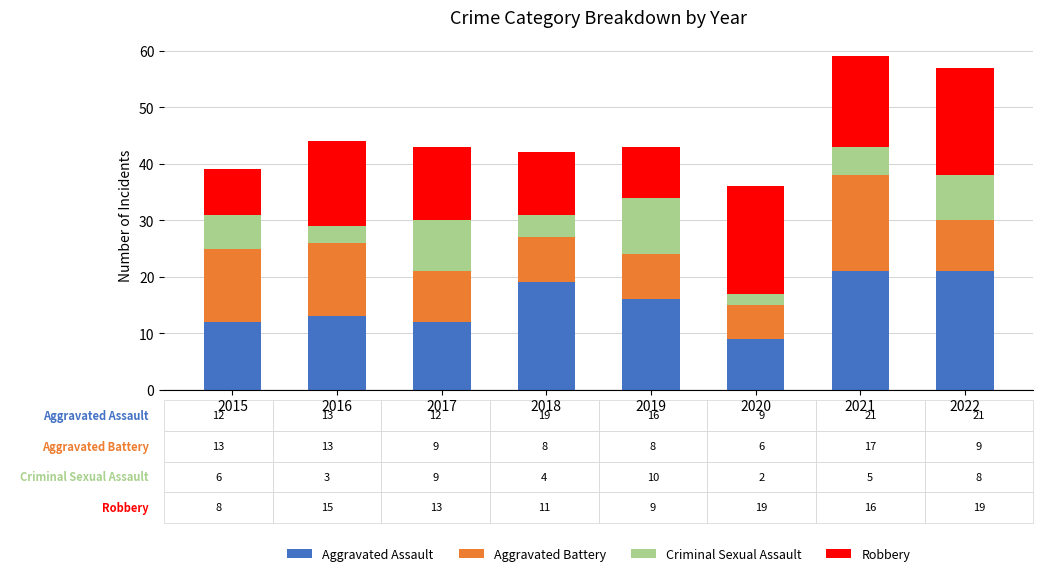

Is it true that Aggravated Assault equals 7 at 2018?

False